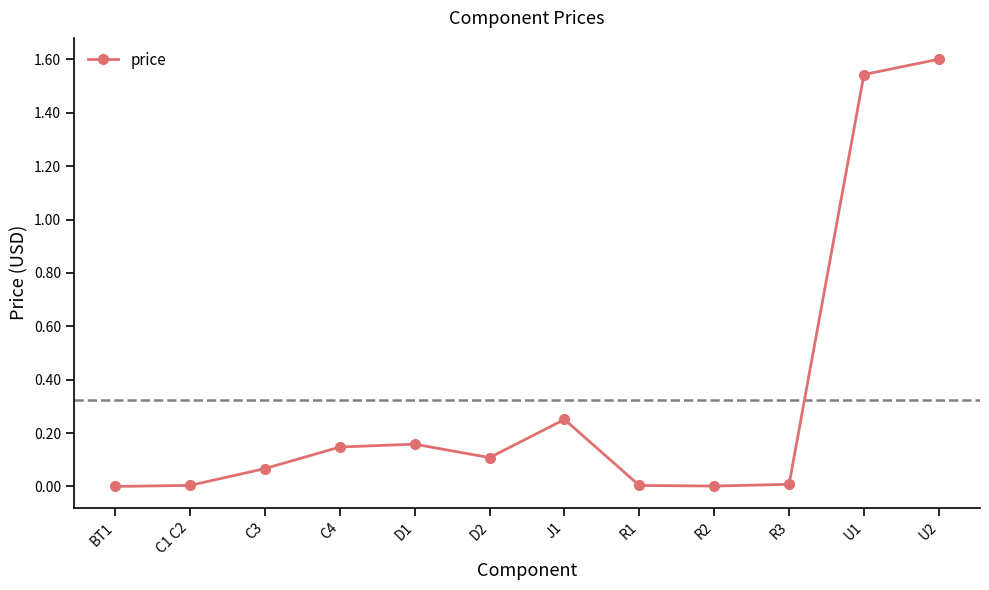

True or false: there are more than 0 points higher than both neighbors.

True